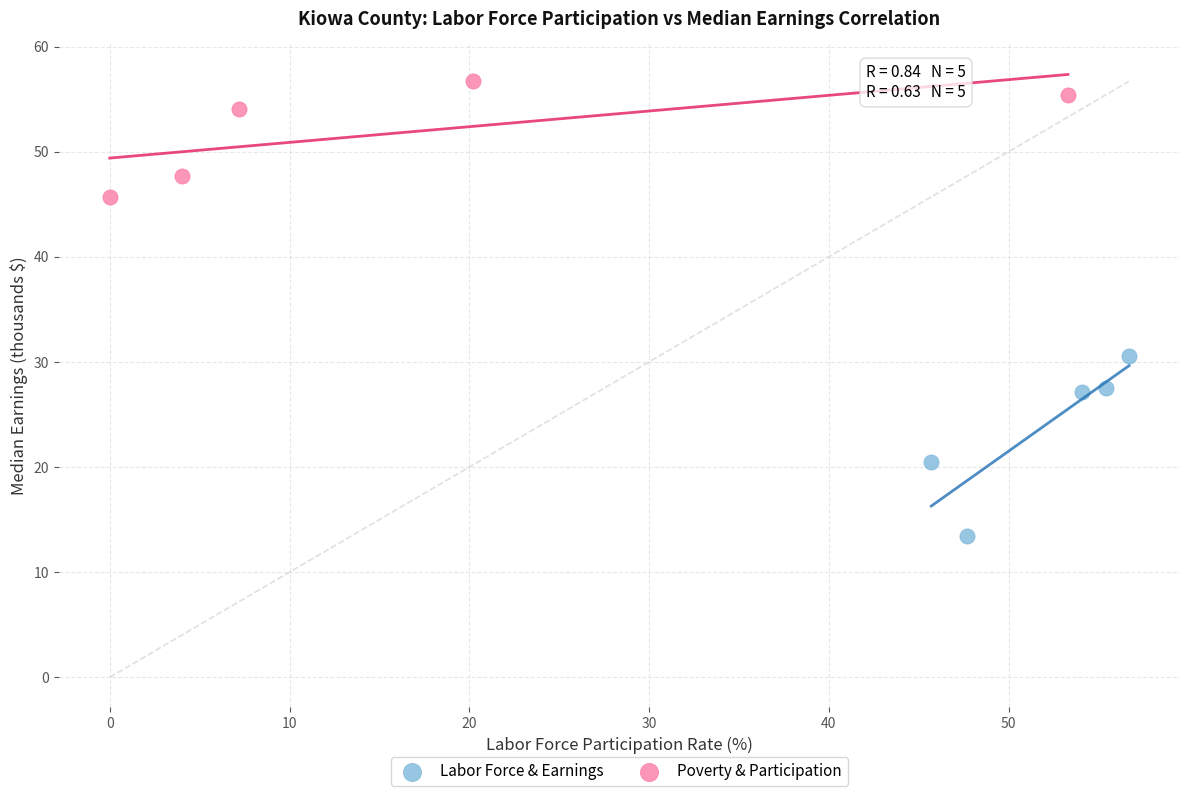

Which series contains the lowest Y value?

Labor Force & Earnings